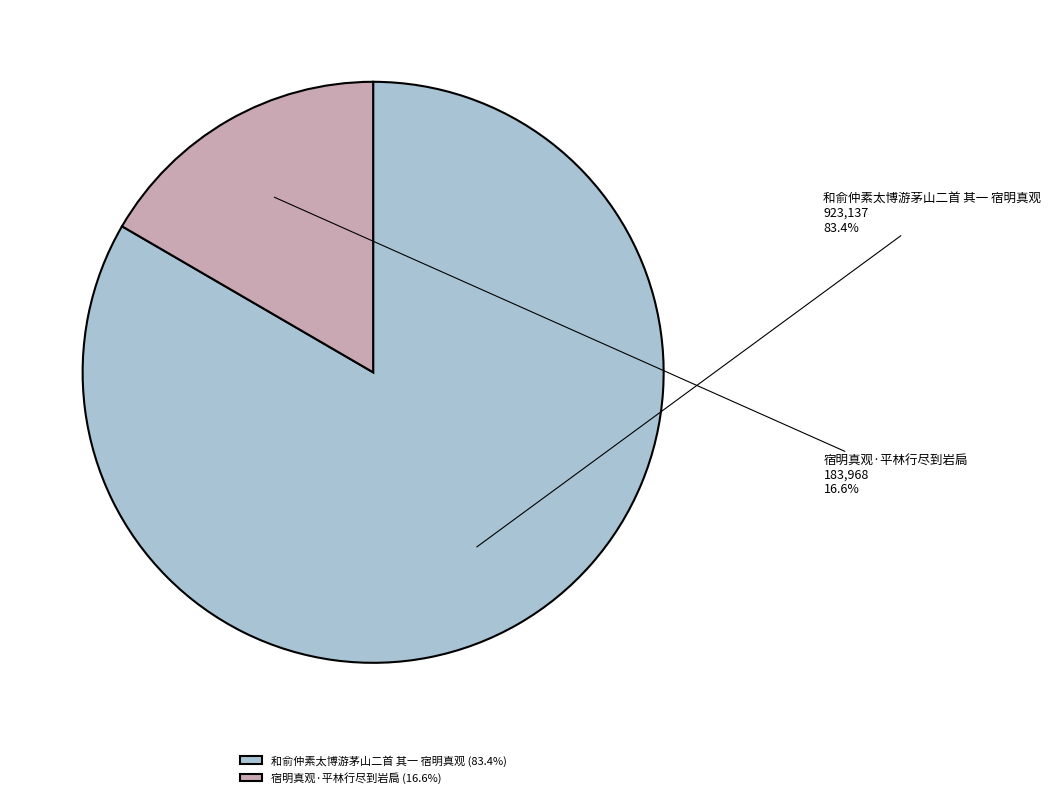

Combined, do 和俞仲素太博游茅山二首 其一 宿明真观 and 宿明真观·平林行尽到岩扃 account for over 50%?

Yes